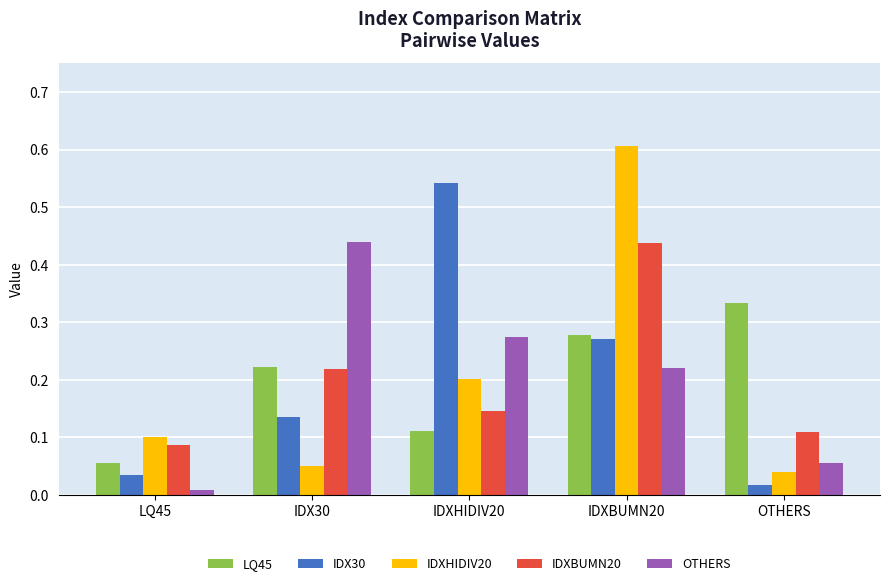

What position from the left is IDX30?

2